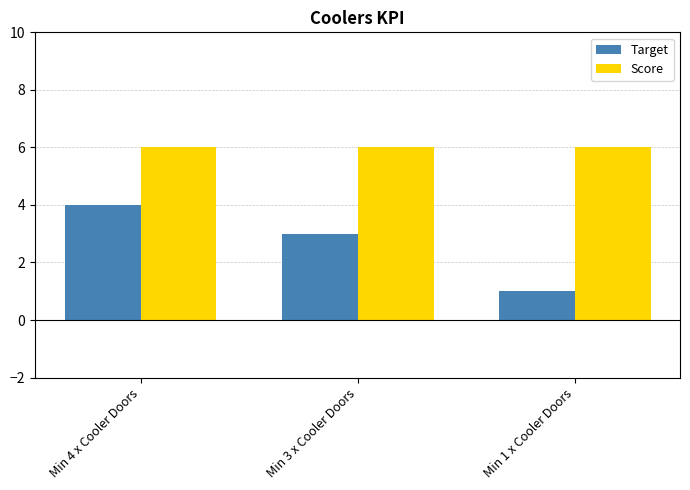

List the labels in order of Target value, smallest first.

Min 1 x Cooler Doors, Min 3 x Cooler Doors, Min 4 x Cooler Doors